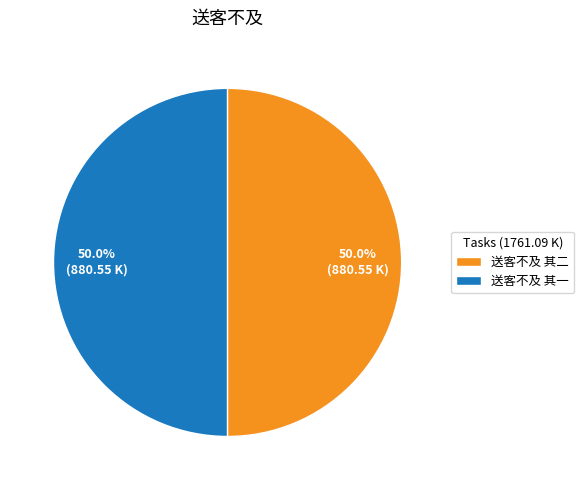

How much of the chart is everything except 送客不及 其一?

50.0%